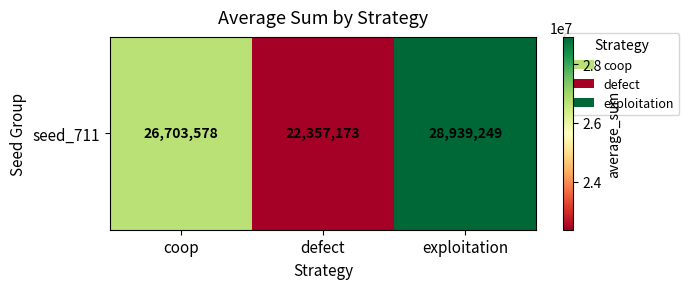

What is the sum of all values?

78000000